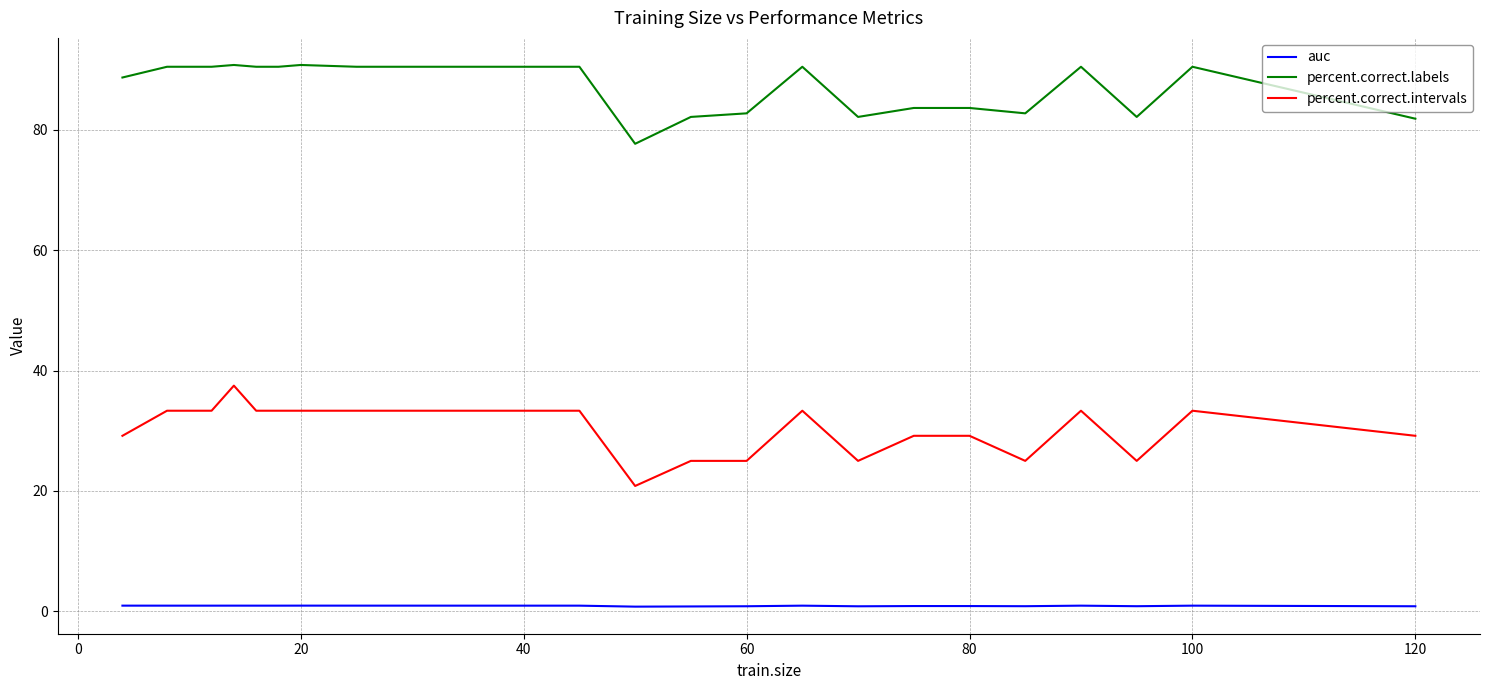

What is the maximum value shown in the chart?

90.8